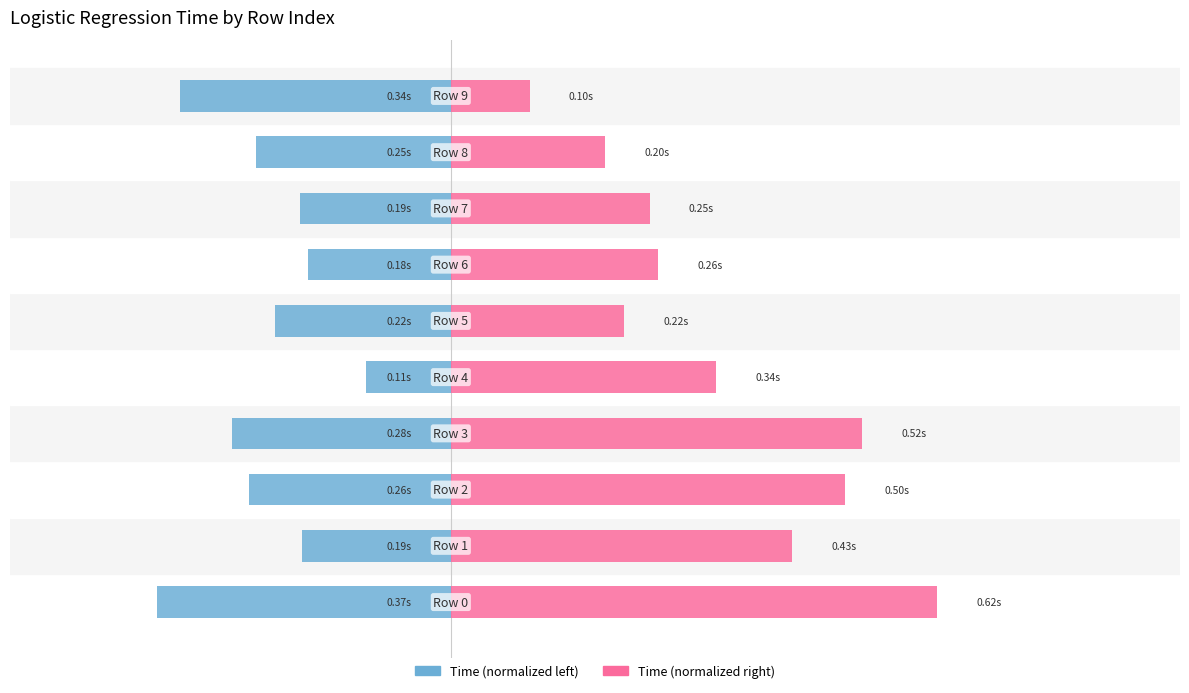

True or false: Time (right) has a value of 0.2 at 0.4.

True